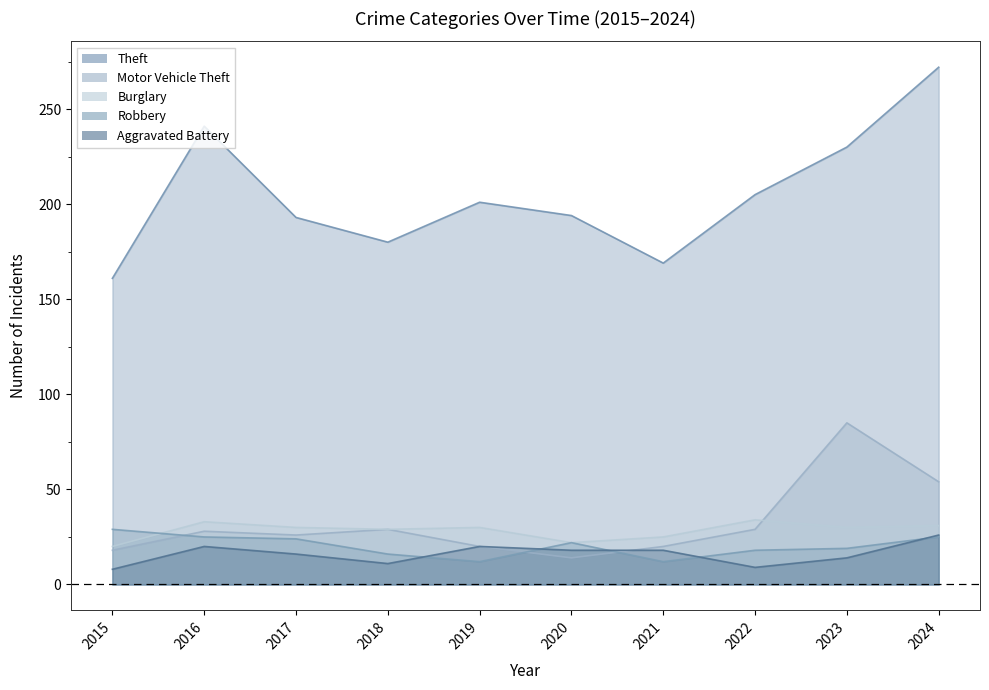

What is the total value across all series at 2018?

265